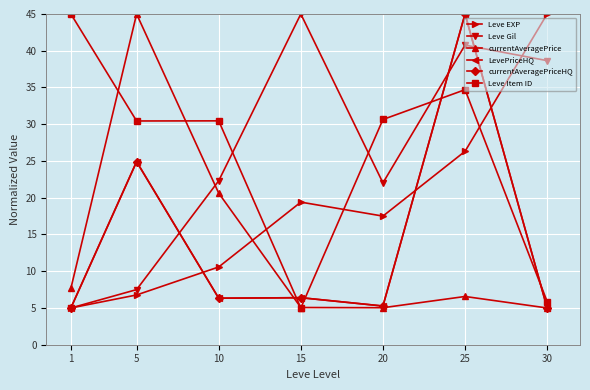

True or false: Leve Gil and currentAveragePriceHQ cross at least once.

True